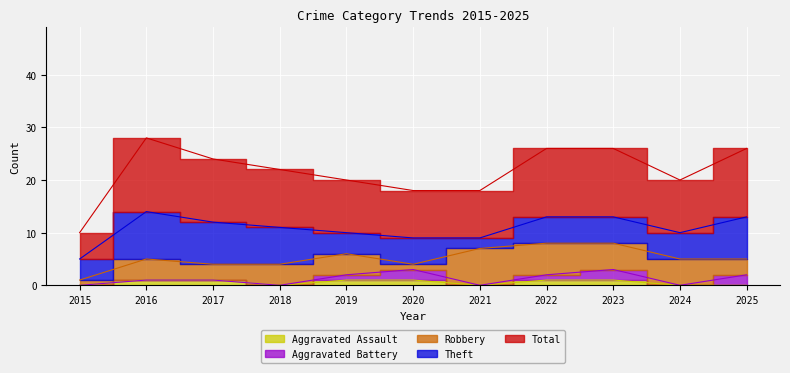

At which category does the chart reach its peak across all series?

2016